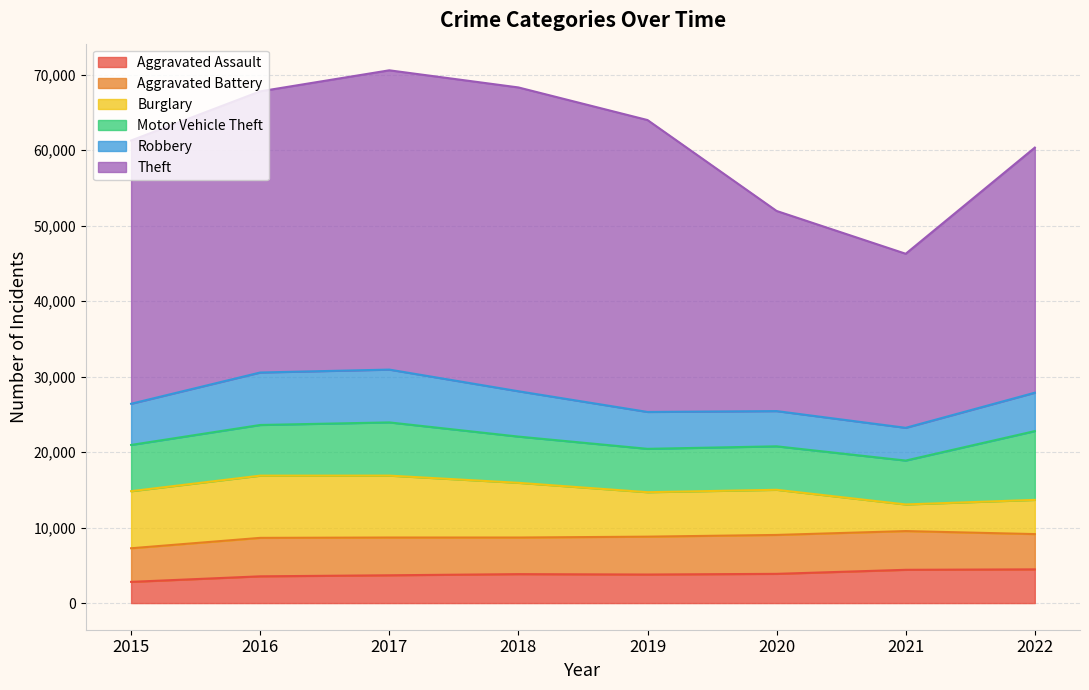

True or false: Theft and Aggravated Assault cross at least once.

False